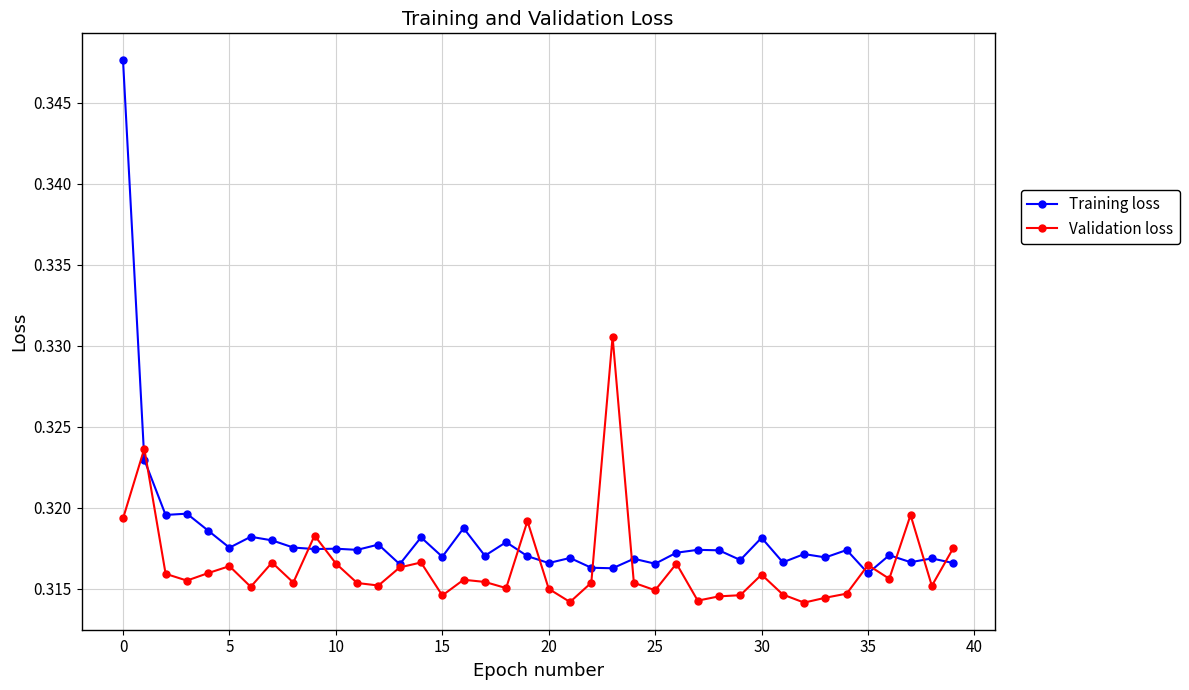

True or false: Training loss has more than 0 points higher than both neighbors.

True